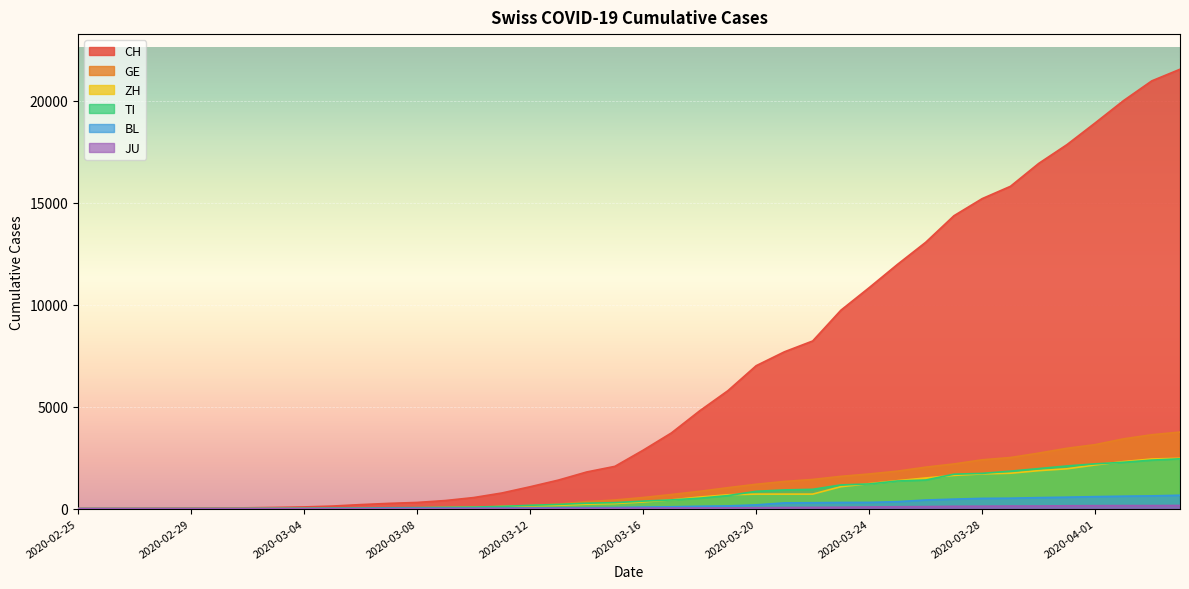

What is the sum of the GE values at 2020-03-27 and 2020-03-17?

2882